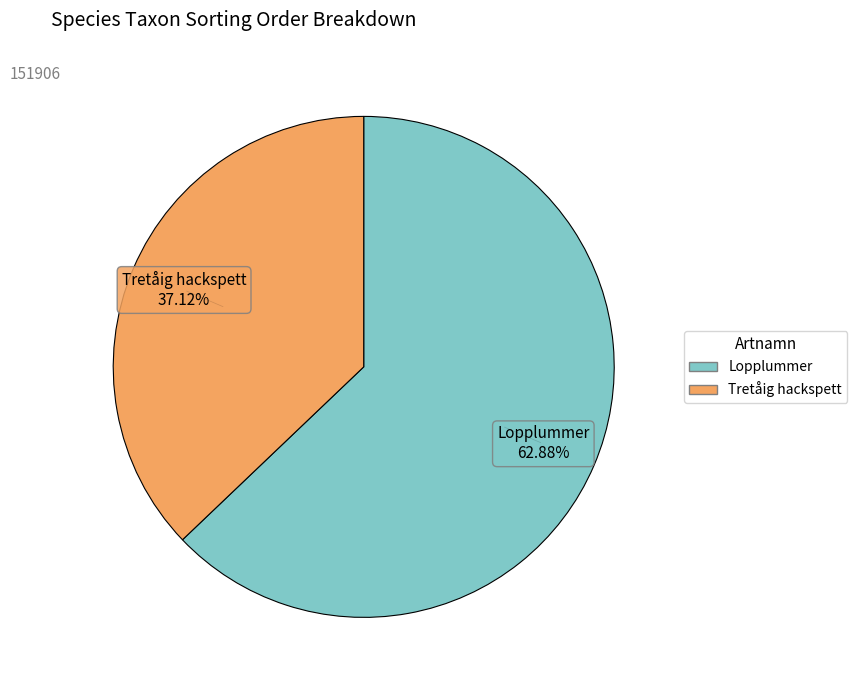

Rank the categories by value from highest to lowest.

Lopplummer, Tretåig hackspett